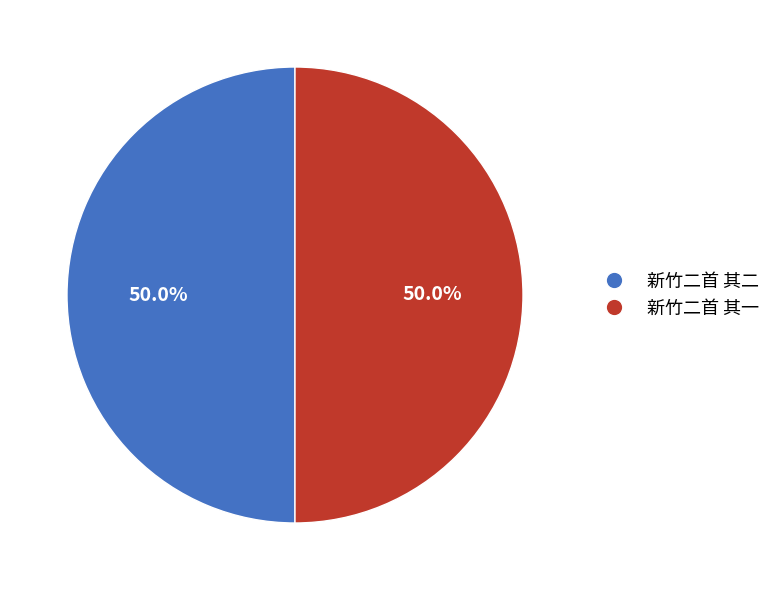

Is the sum of 新竹二首 其一 and 新竹二首 其二 greater than half?

Yes